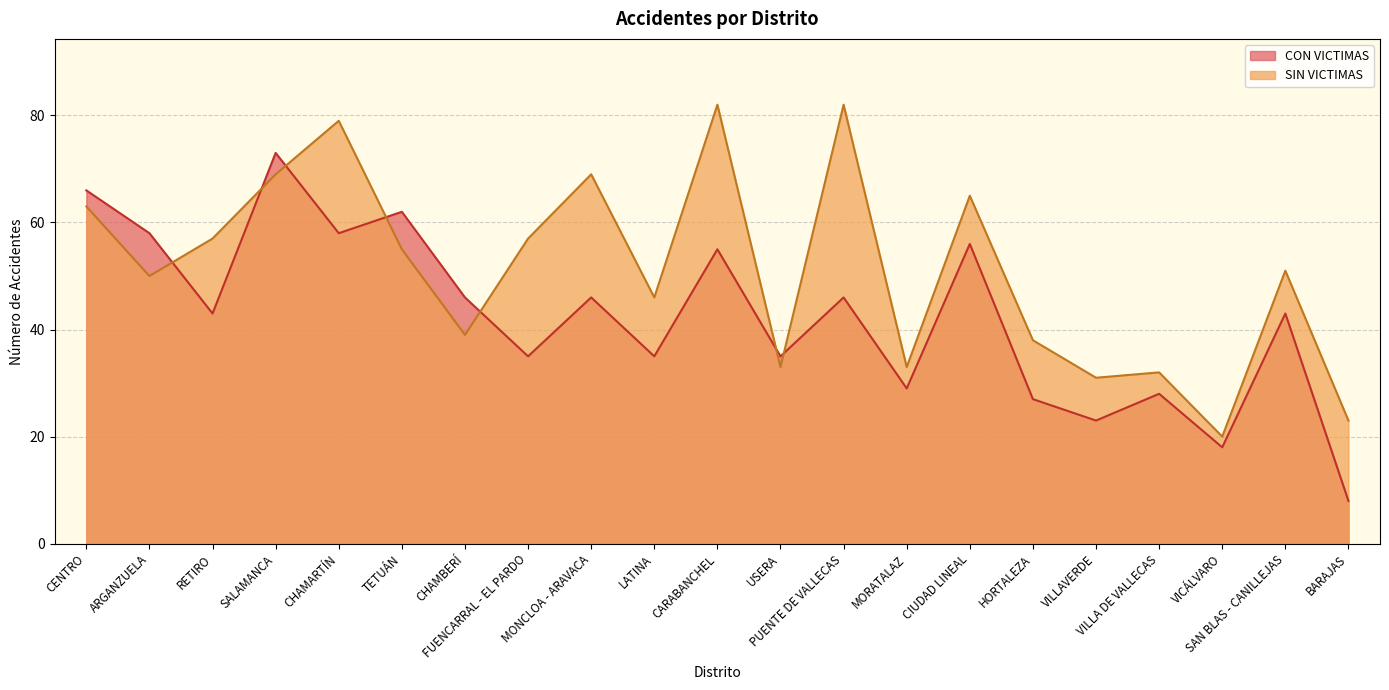

The SIN VICTIMAS series shows 82 at PUENTE DE VALLECAS. True or false?

True